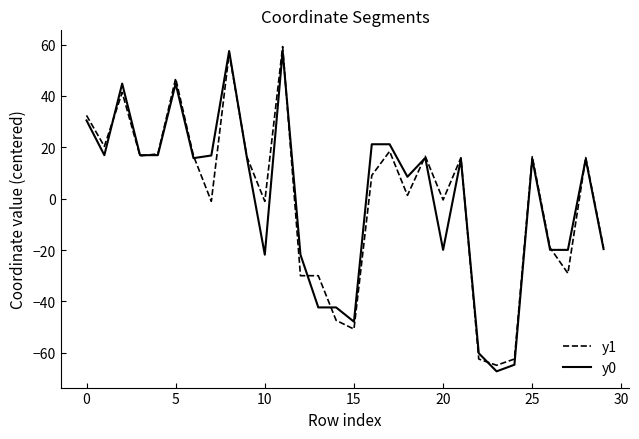

What is the smallest value displayed?

-67.2